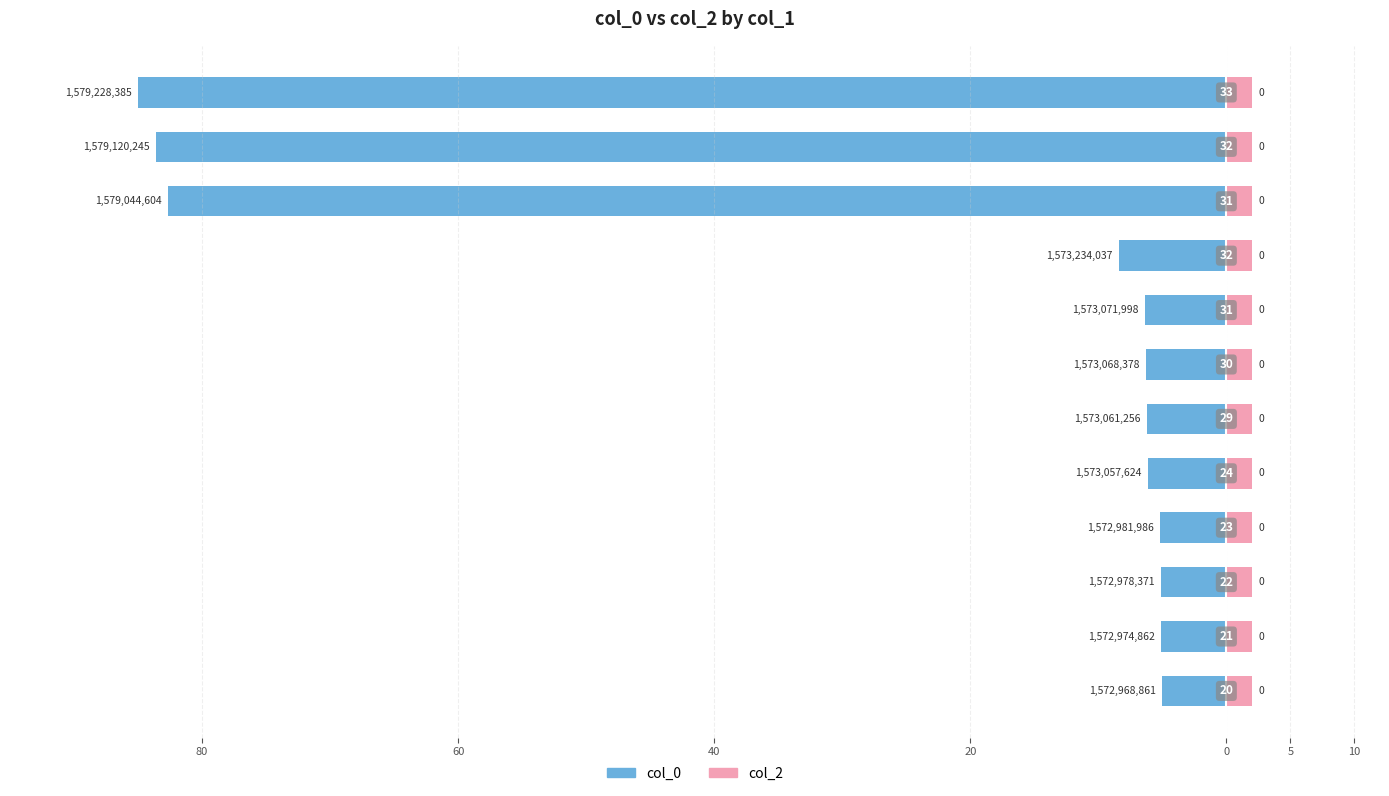

Between 80 and 20, which series saw the biggest shift?

col_0